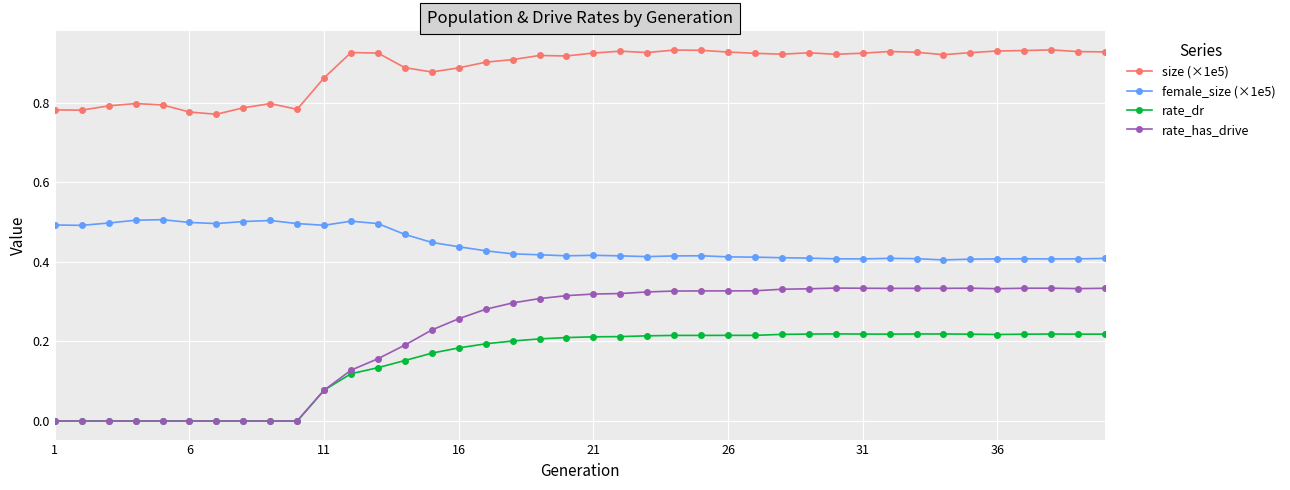

Count the rate_dr values in the range 0 to 1.

40